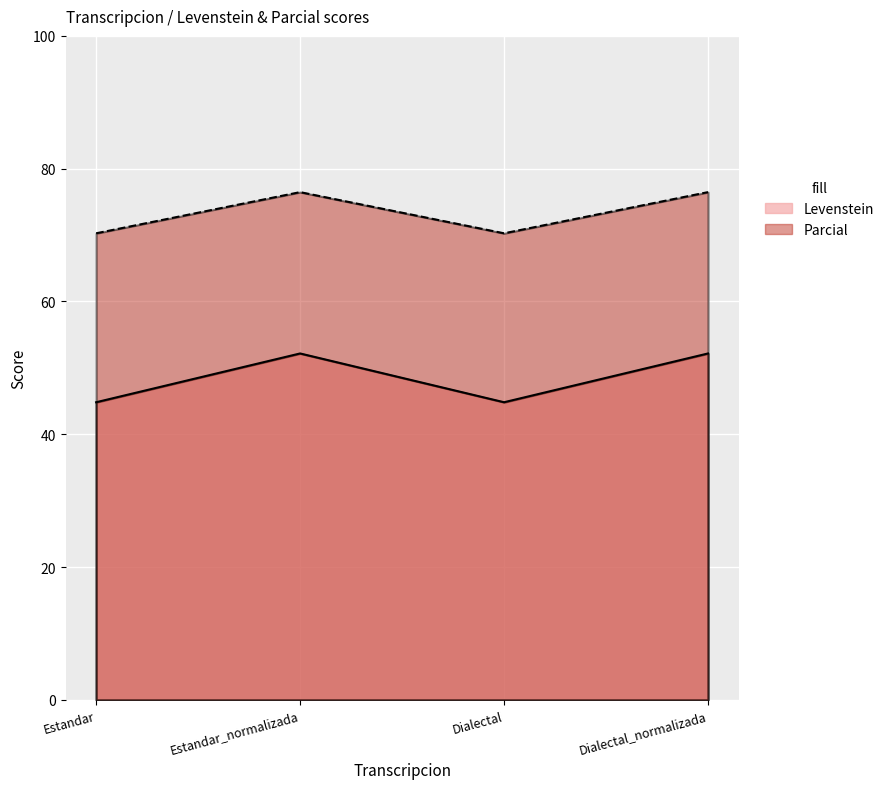

What is the lowest value of the Levenstein series?

44.8